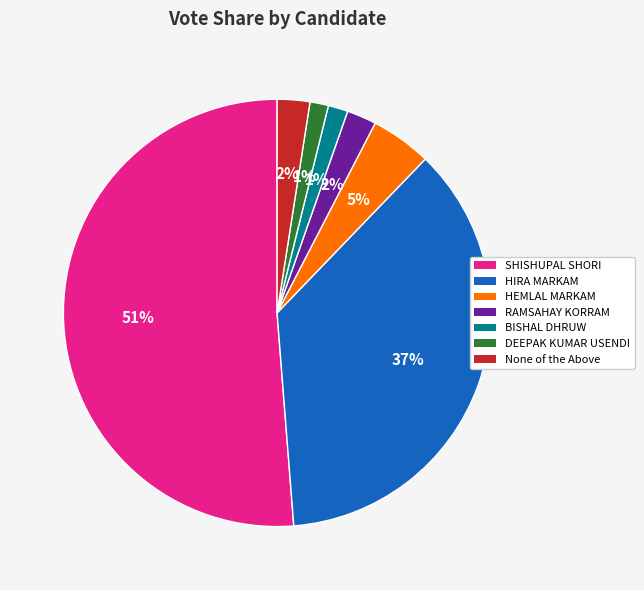

Is there a majority slice in this chart?

Yes